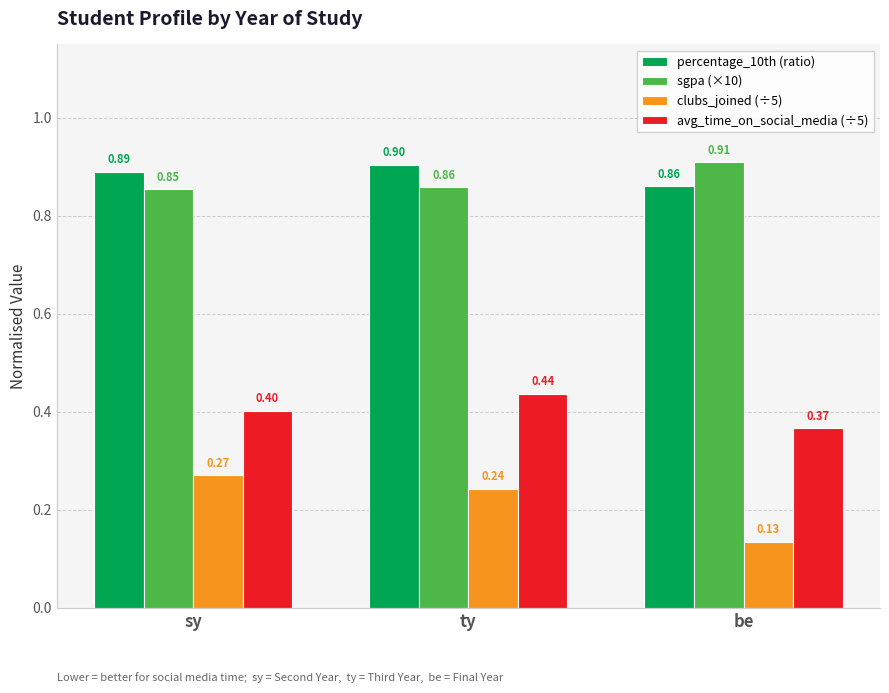

At sy, list the series in order from smallest to largest.

clubs_joined (÷5), avg_time_on_social_media (÷5), sgpa (×10), percentage_10th (ratio)